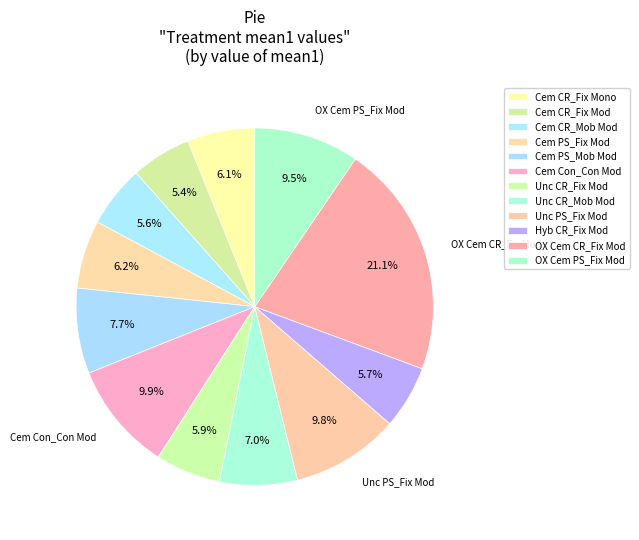

Is it true that OX Cem CR_Fix Mod is 21% of the pie?

True